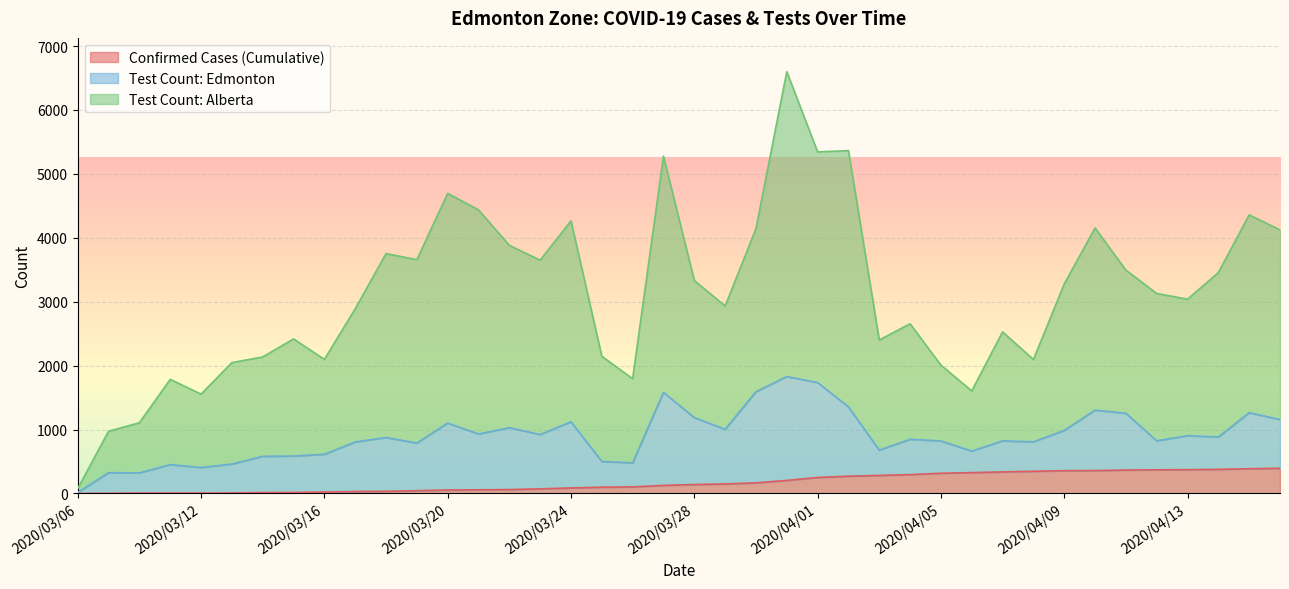

Which category has the highest value in the Confirmed Cases (Cumulative) series?

2020/04/16